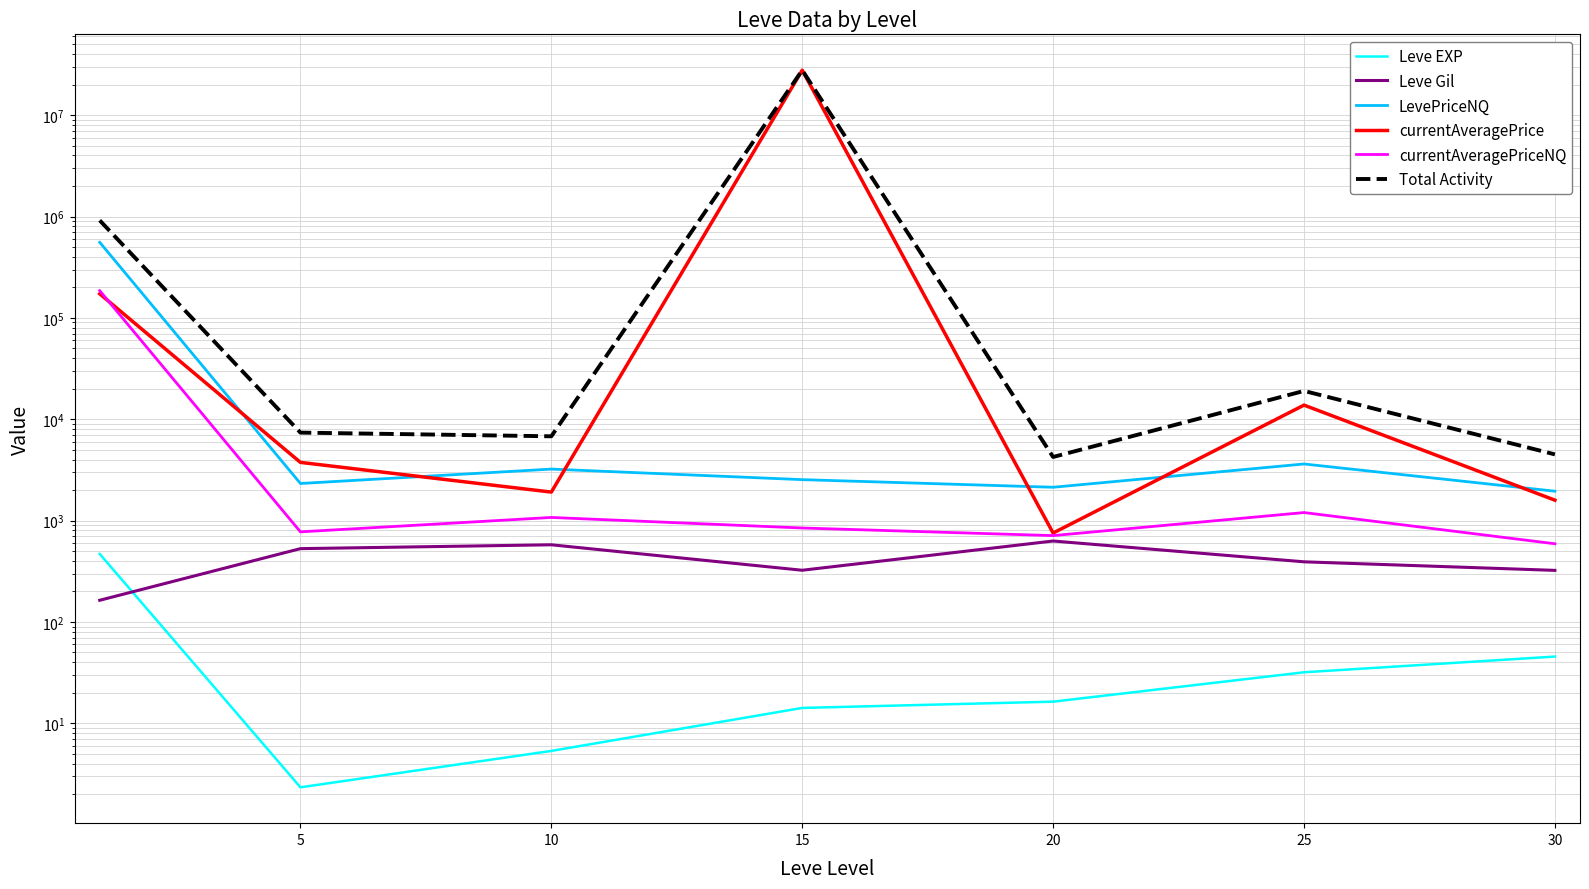

Reading left to right, list all the values displayed in this chart.

Leve EXP: 0=468.5	5=2.3	10=5.3	15=14.2	20=16.3	25=31.8	30=45.5
Leve Gil: 0=163.5	5=528.3	10=576.7	15=323.3	20=628.3	25=391.7	30=322.5
LevePriceNQ: 0=556514.6	5=2321.2	10=3219.5	15=2533.8	20=2131.2	25=3616.4	30=1948.3
currentAveragePrice: 0=172842.2	5=3749.4	10=1909.5	15=27778610.1	20=753.2	25=13778.3	30=1589.4
currentAveragePriceNQ: 0=185495.2	5=773.7	10=1073.2	15=844.6	20=710.4	25=1199.3	30=590.1
Total Activity: 0=915484.0	5=7375.1	10=6784.2	15=27782325.9	20=4239.5	25=19017.4	30=4495.8